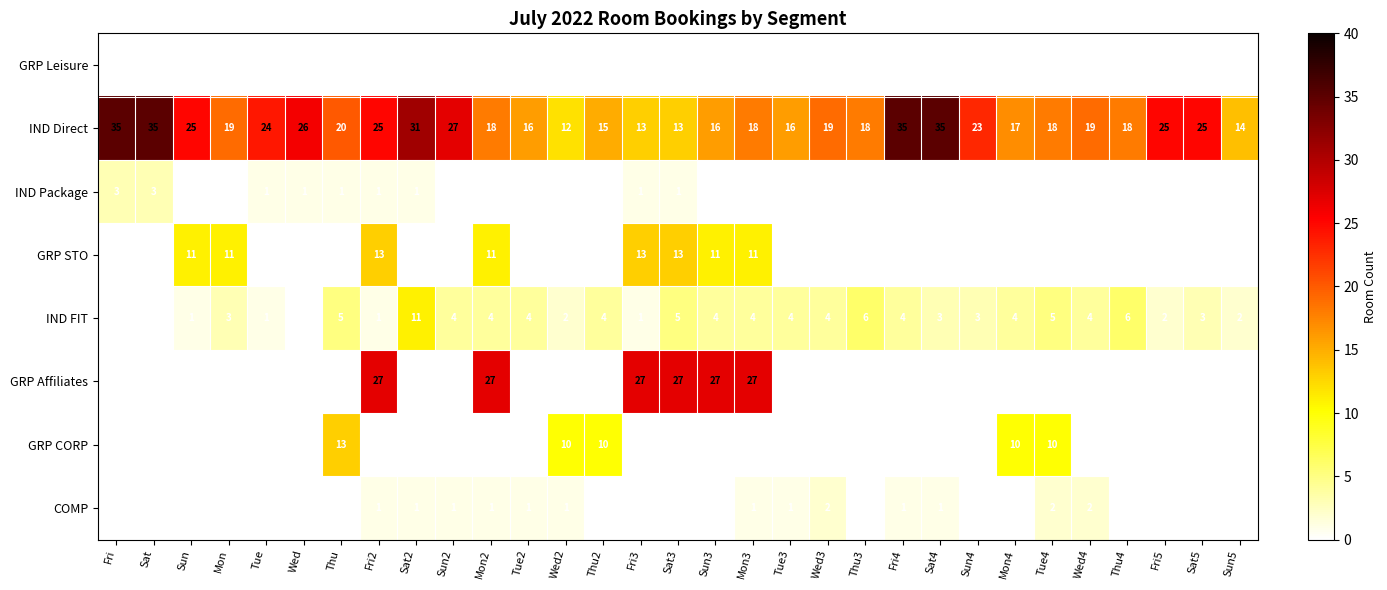

Is it true that IND Direct equals 37 at Wed?

False